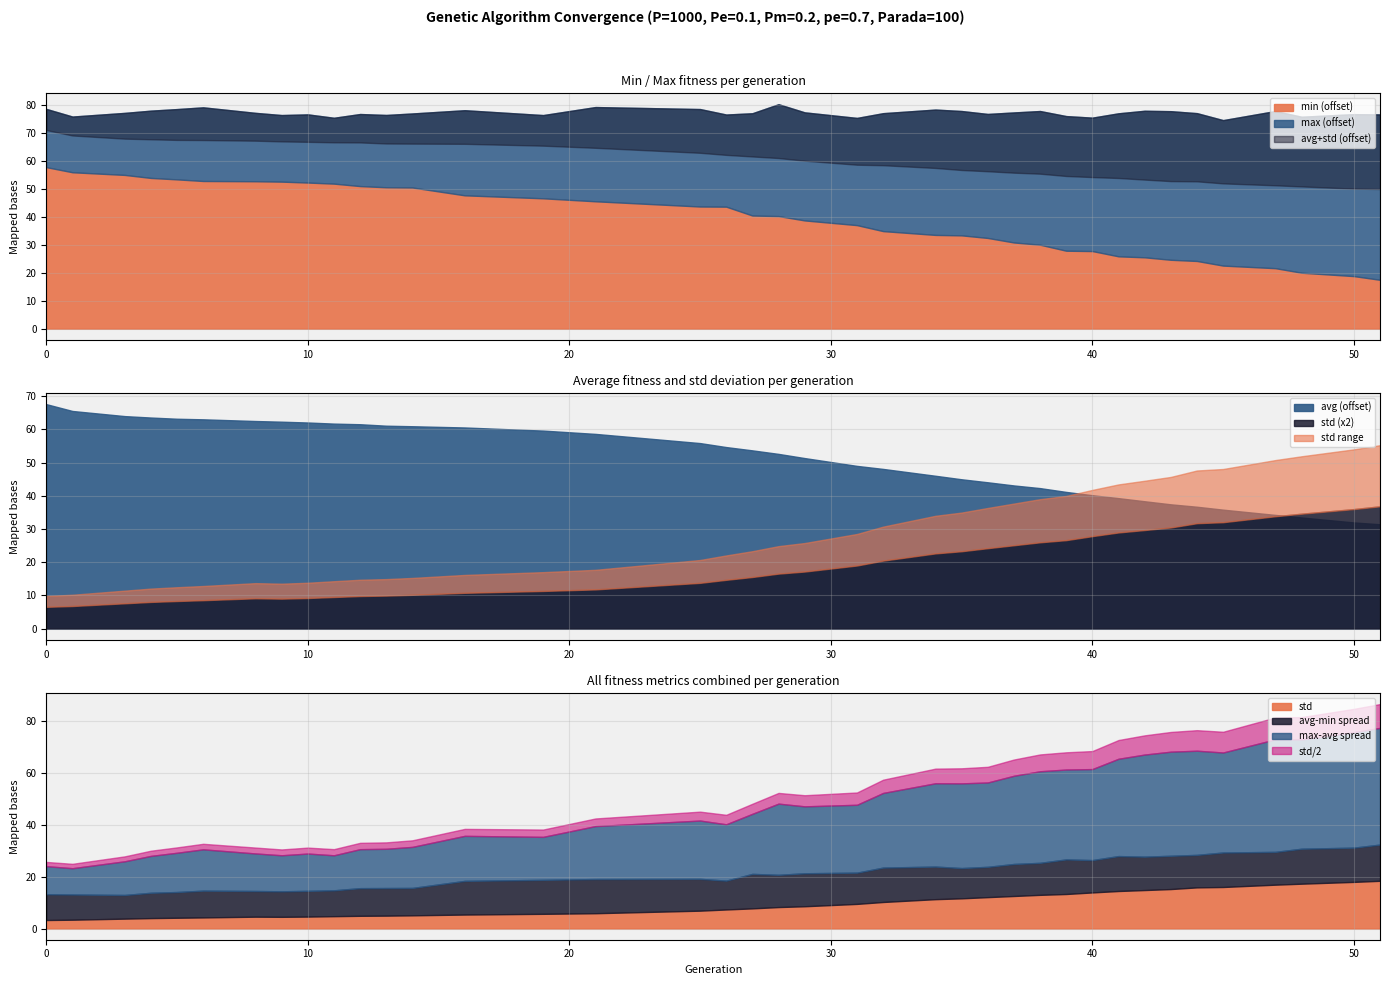

What is the maximum value for std?

18.4